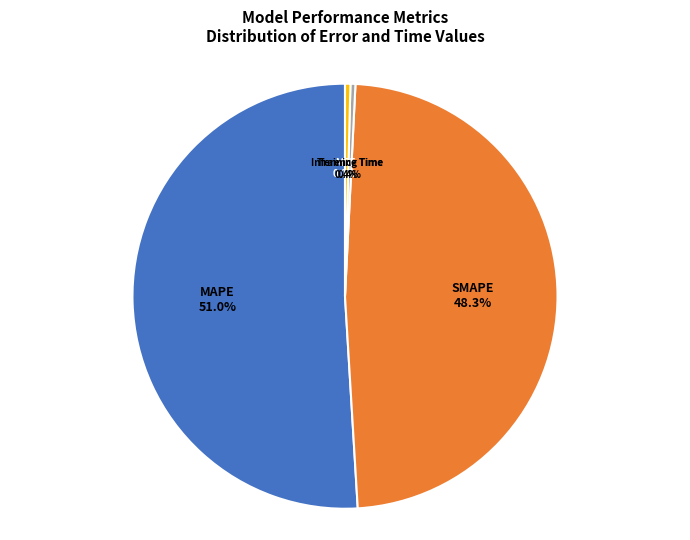

Does Training Time represent more than half of the total?

No